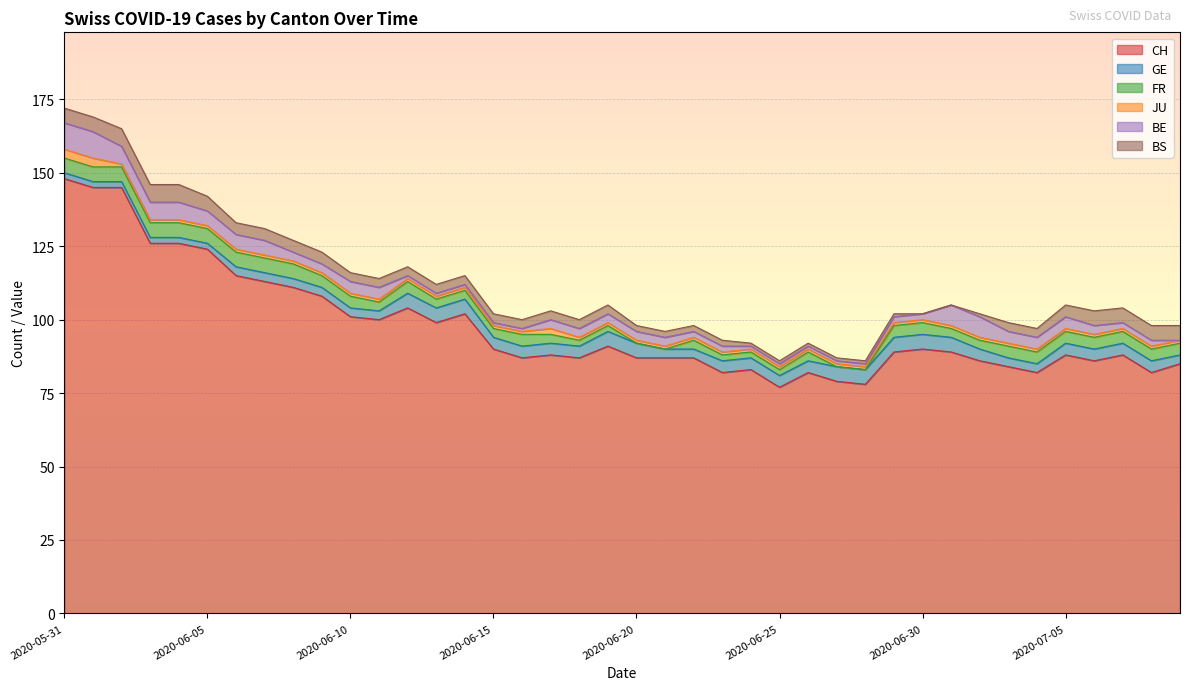

What is the label of the 21st point from the left?

2020-06-20